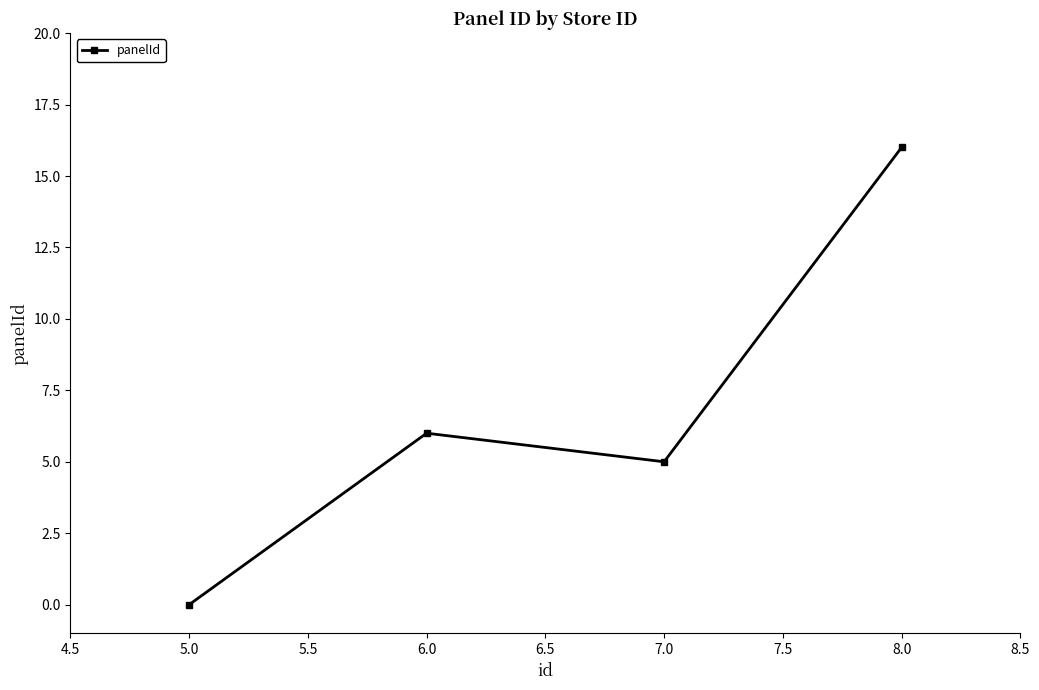

What is the difference between the maximum and minimum values?

16